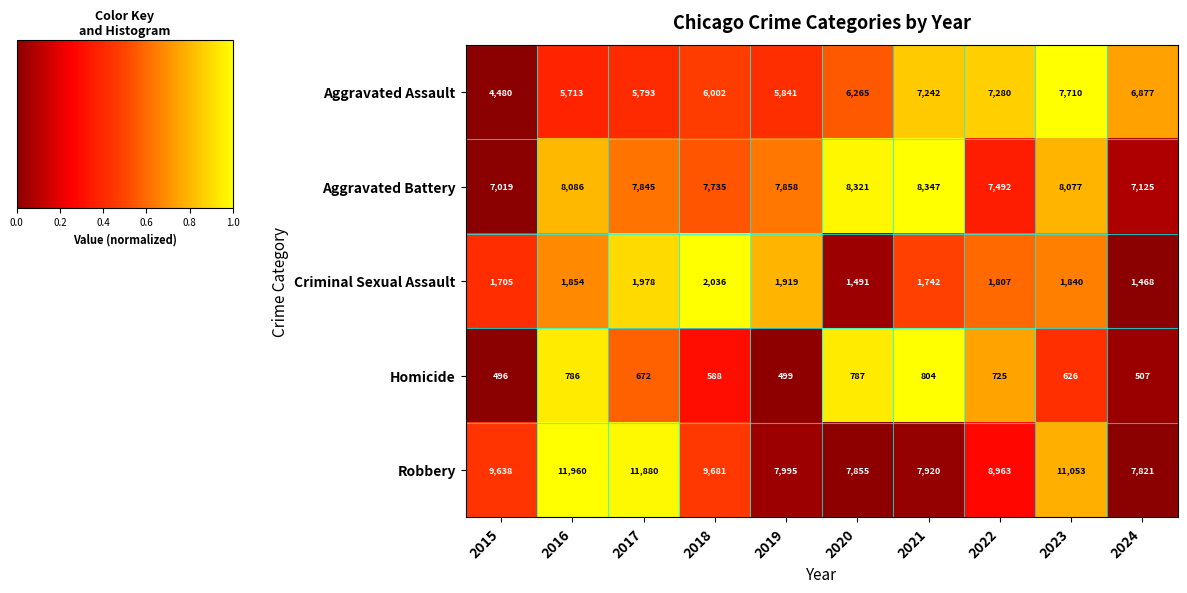

Between 2015 and 2016, which series saw the biggest shift?

Robbery